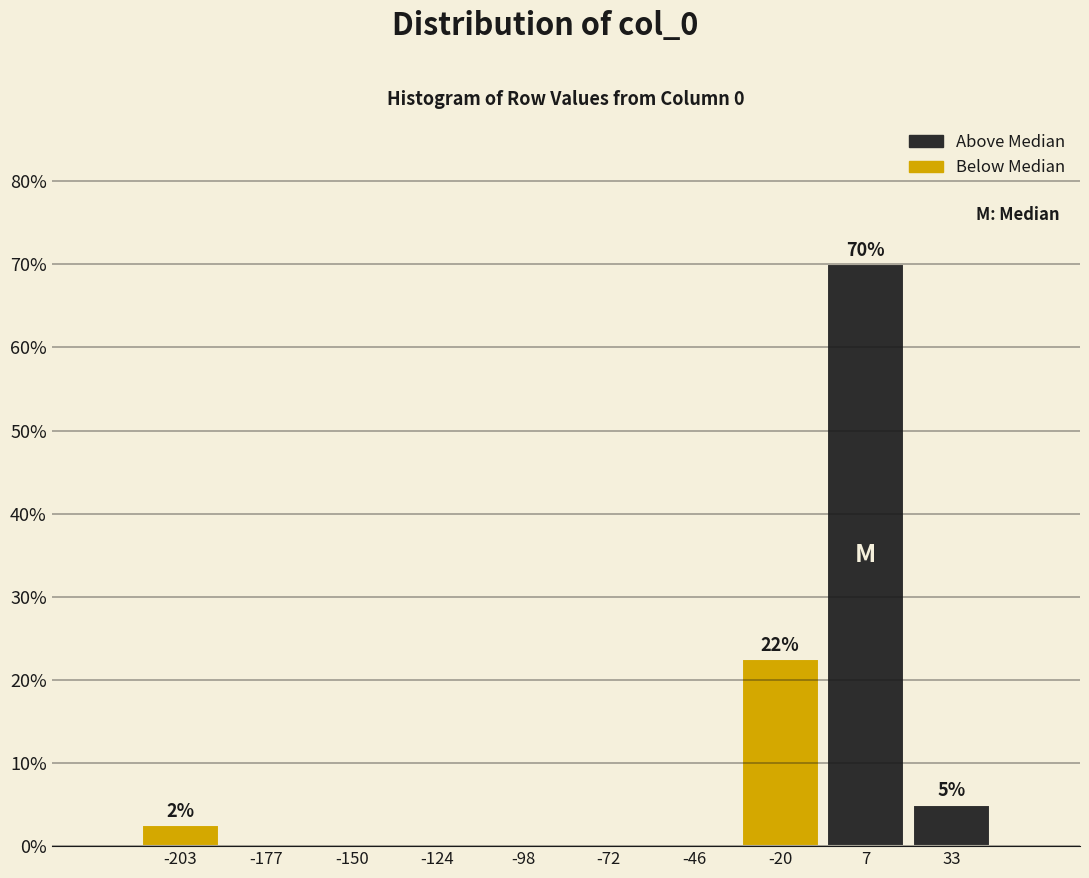

Which range on the x-axis has the tallest bar?

-5 to 20